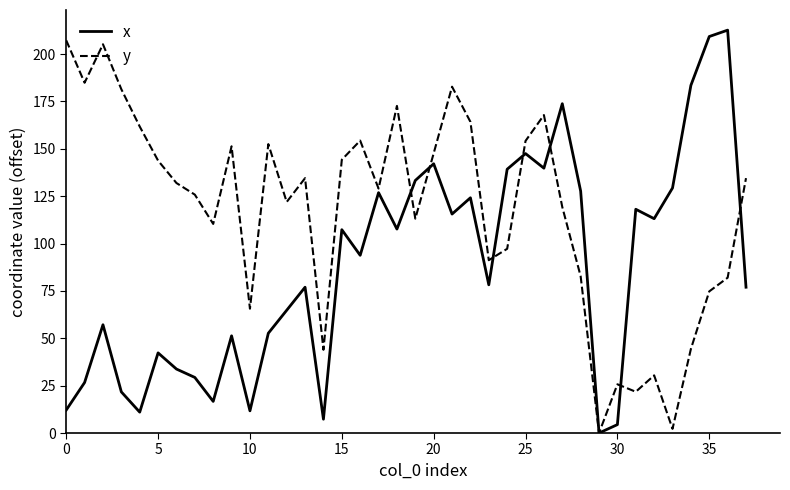

Rank the series by their average value, from lowest to highest.

x, y